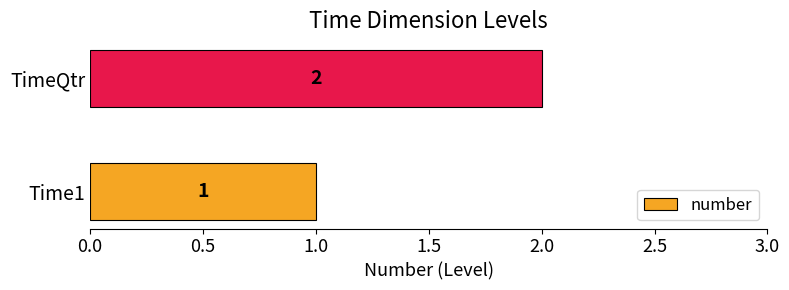

Between TimeQtr and Time1, which is larger?

TimeQtr